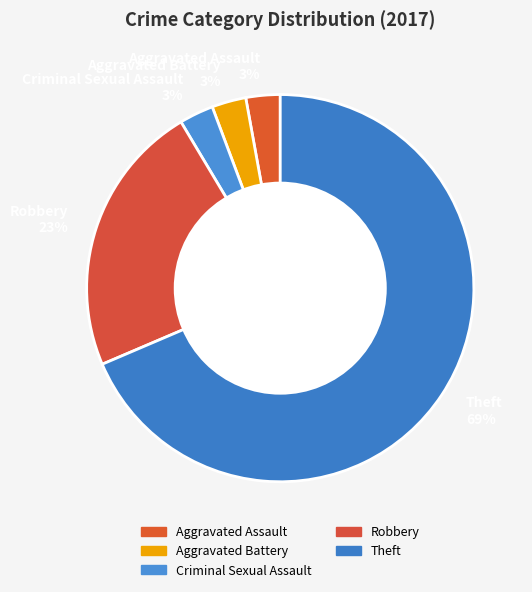

True or false: Theft 69% accounts for 69% of the total.

True